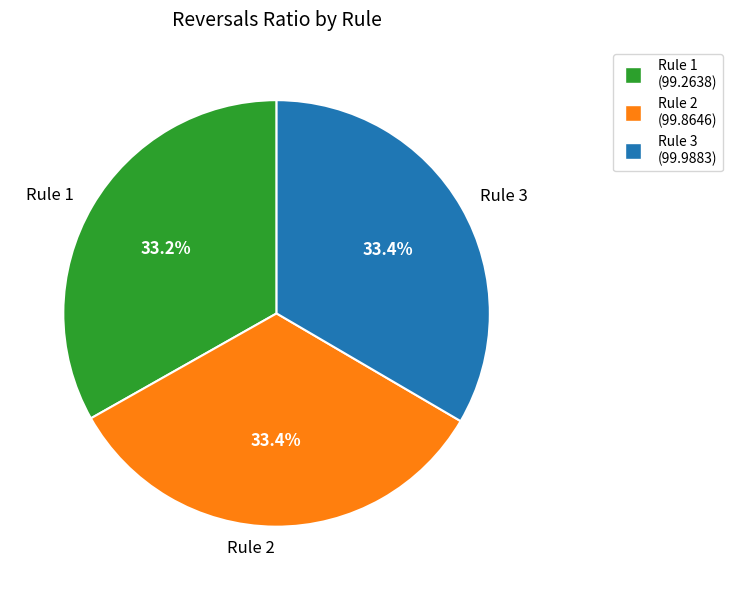

What is the ratio of the value at Rule 2 to the value at Rule 1?

1.0